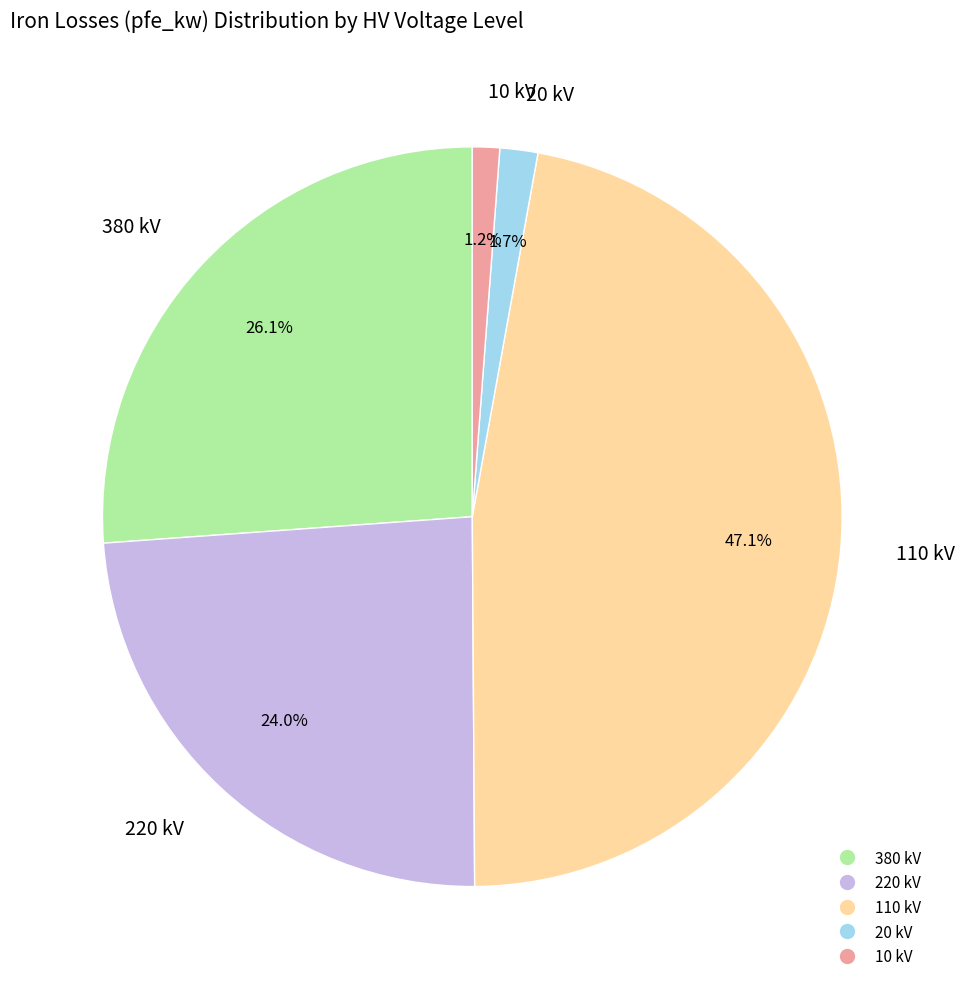

Is there a majority slice in this chart?

No